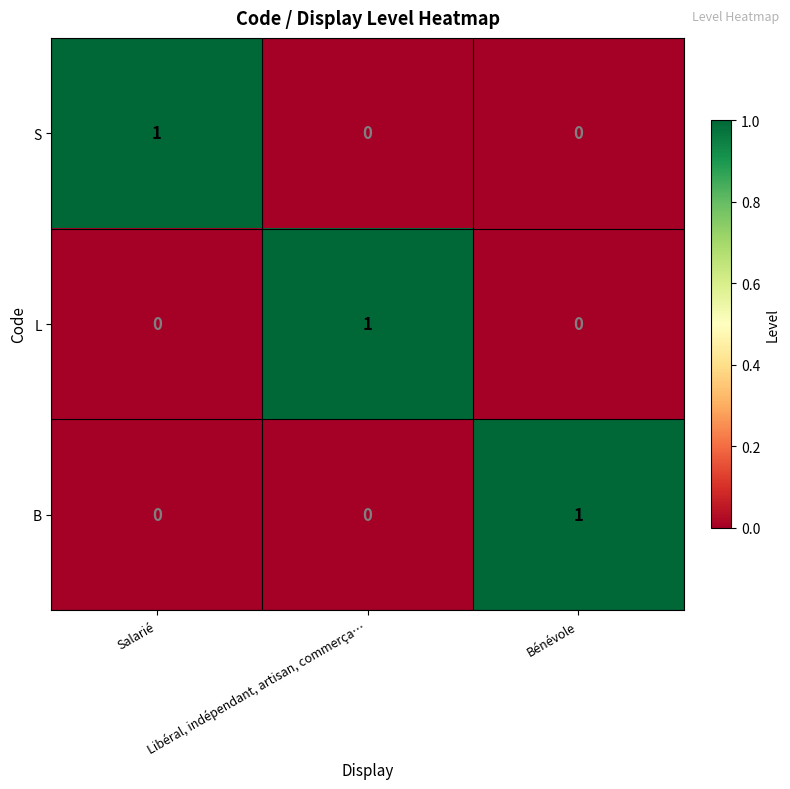

At which label does B reach its peak?

Bénévole